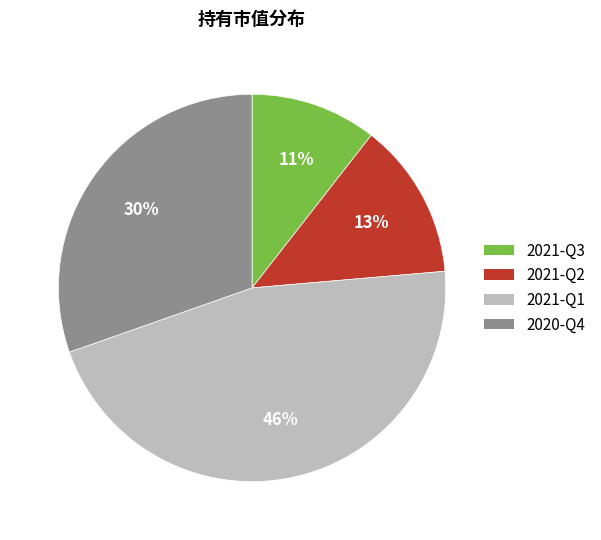

Approximately how many times larger is the value at 2020-Q4 compared to 2021-Q1?

0.7